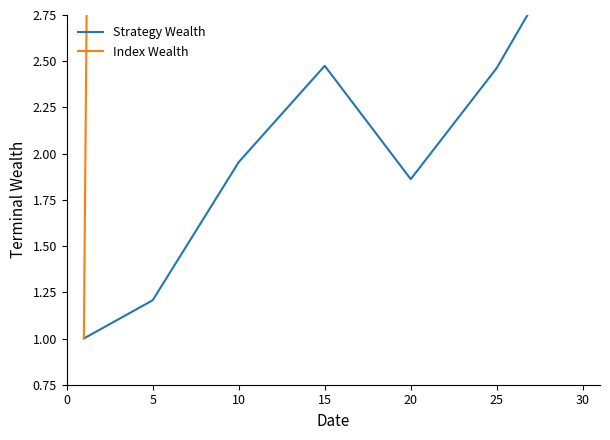

True or false: Strategy Wealth has a value of 2.5 at 15.

True